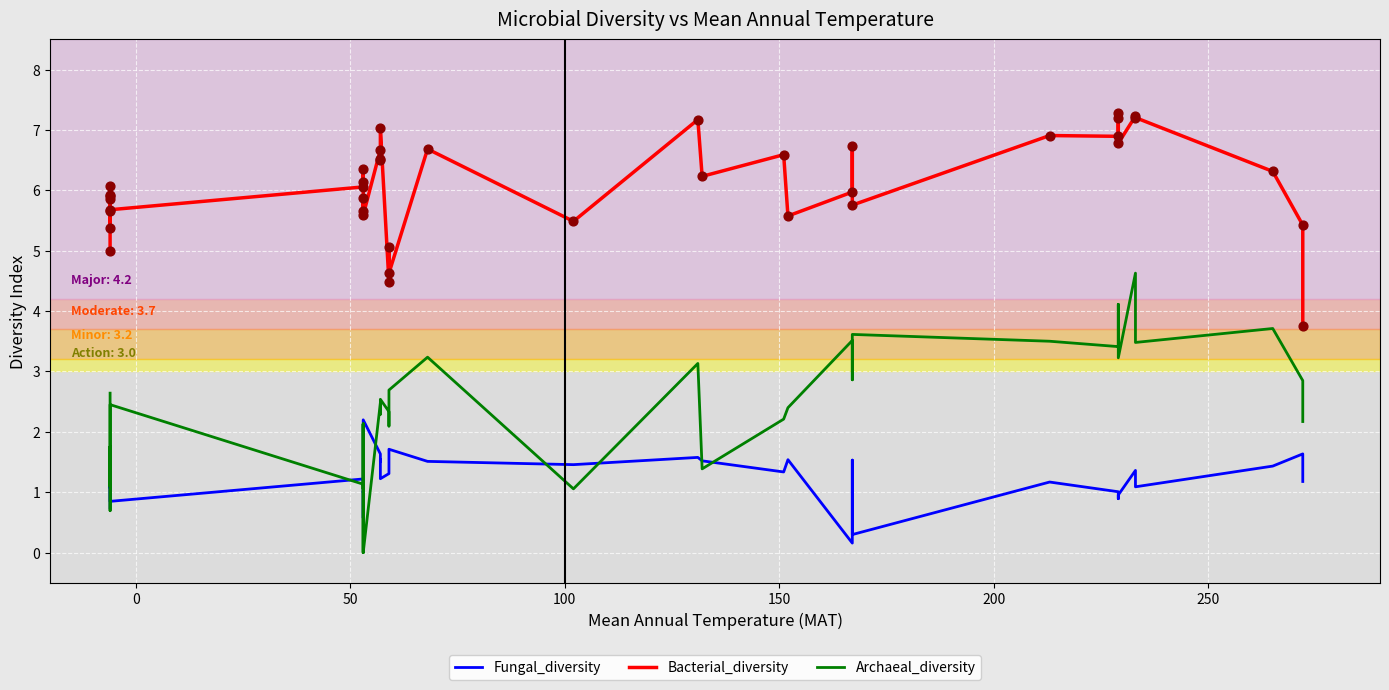

What are all the series names shown in the legend?

Fungal_diversity, Bacterial_diversity, Archaeal_diversity